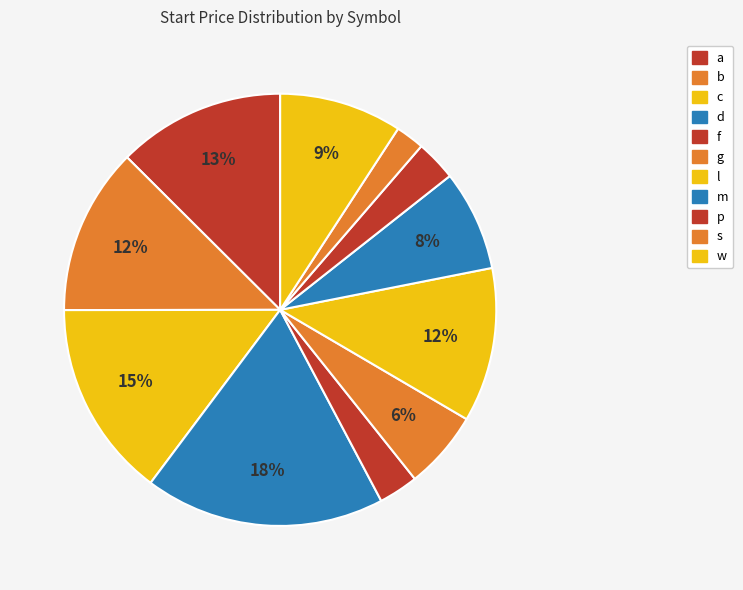

What is the ratio of the value at w to the value at d?

0.5